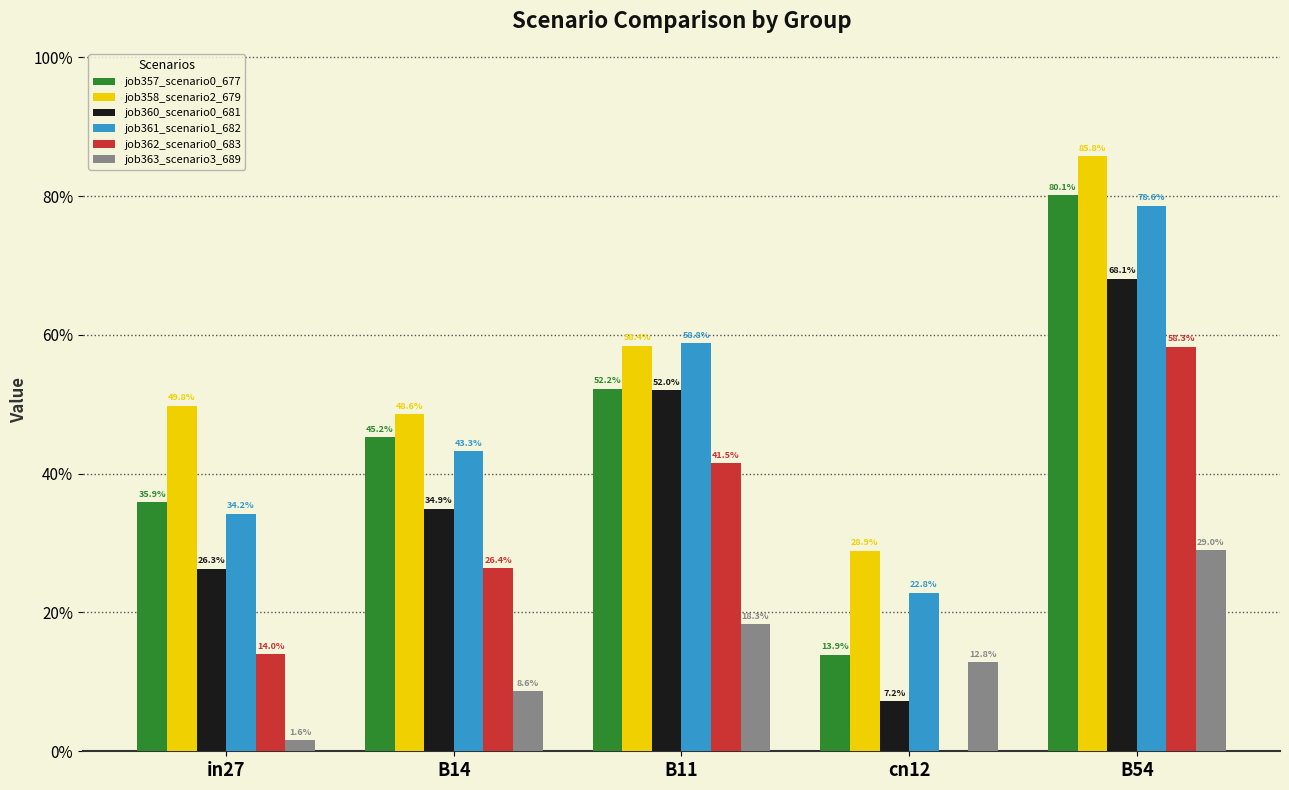

What is the difference between the maximum and minimum values in the job361_scenario1_682 series?

0.6